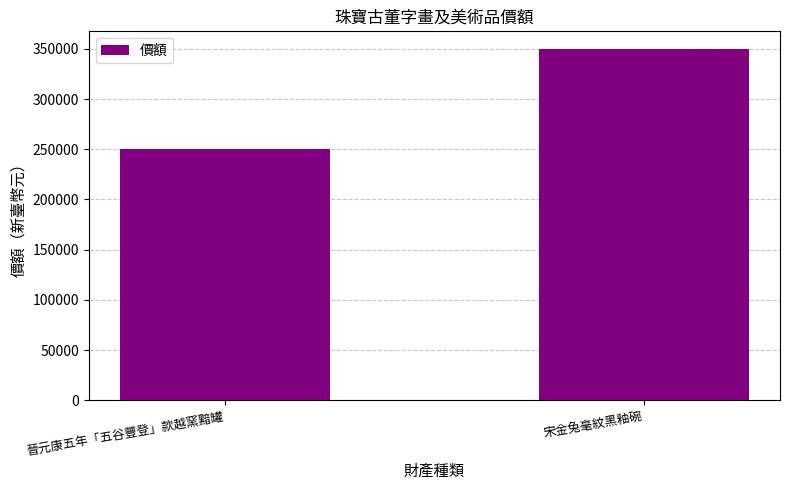

What is the greatest value displayed?

350000